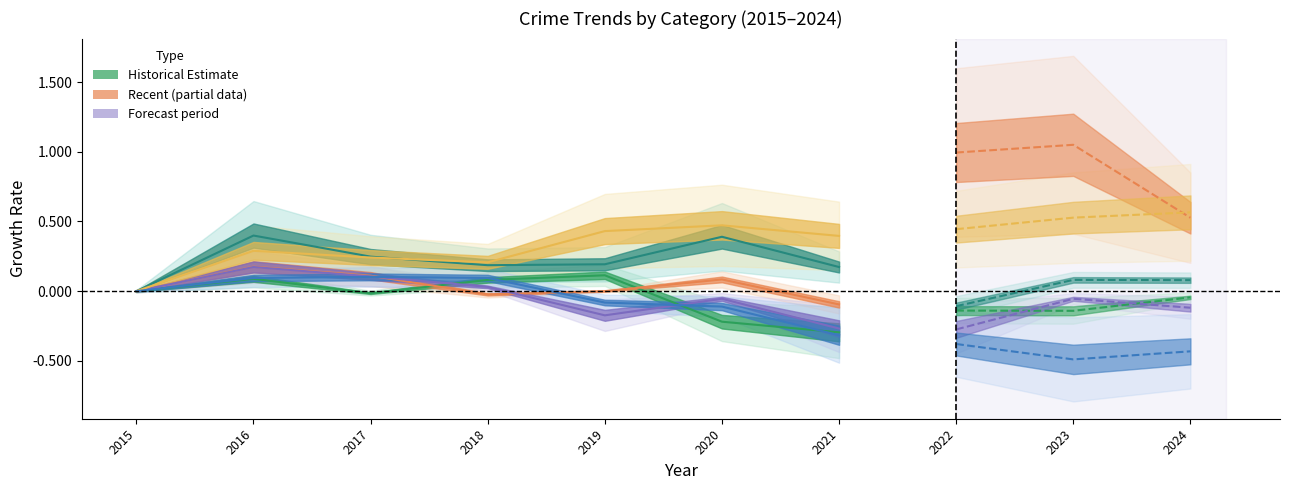

What is the difference between the maximum and minimum values in the Theft series?

0.4